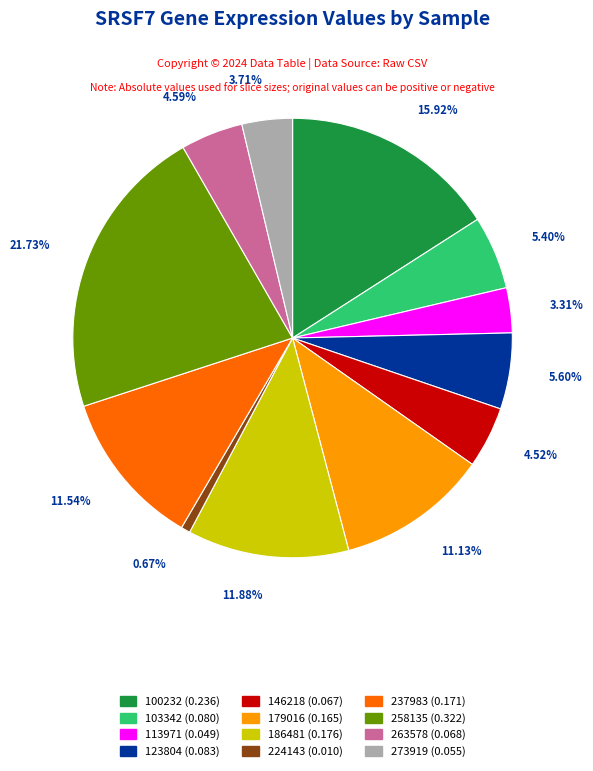

How many segments does this pie chart have?

12